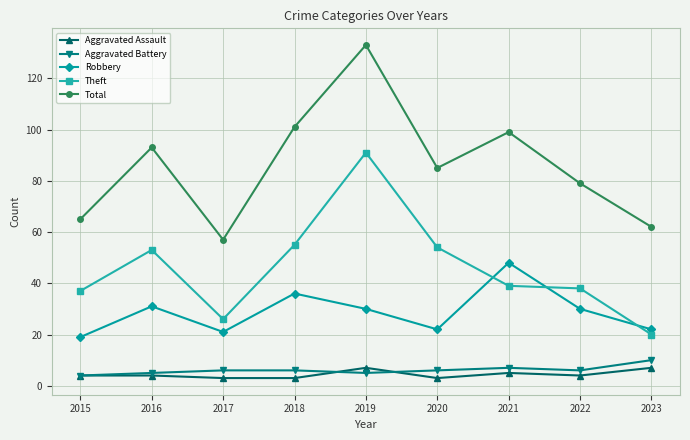

How many values in the Theft series are below 39?

4